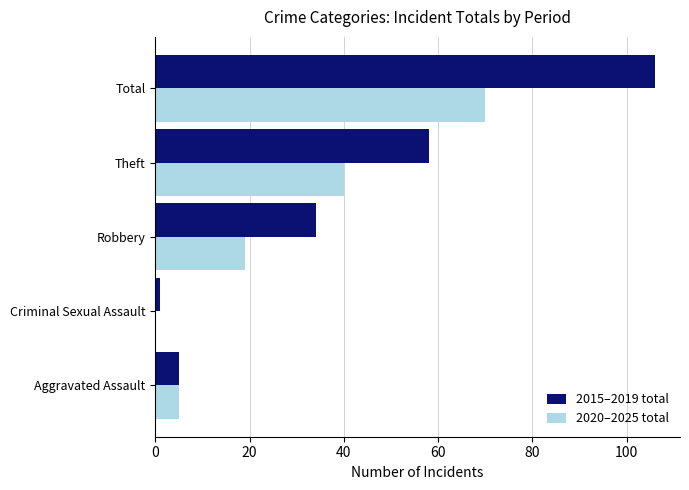

Which series has the largest total across all categories?

2015–2019 total